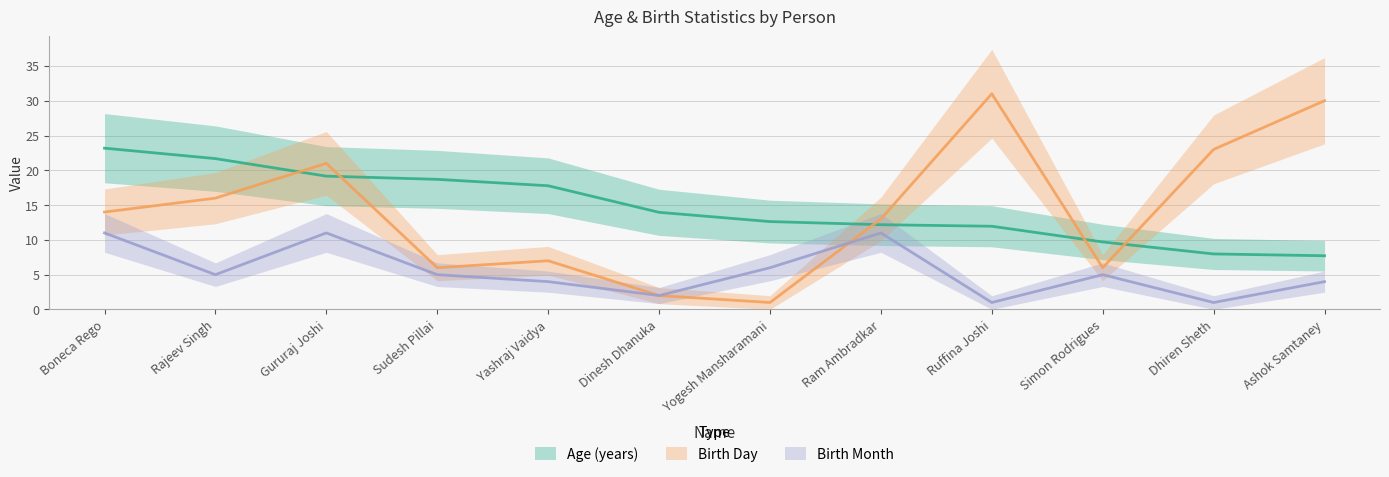

Does the chart display data point markers on the line(s)?

No